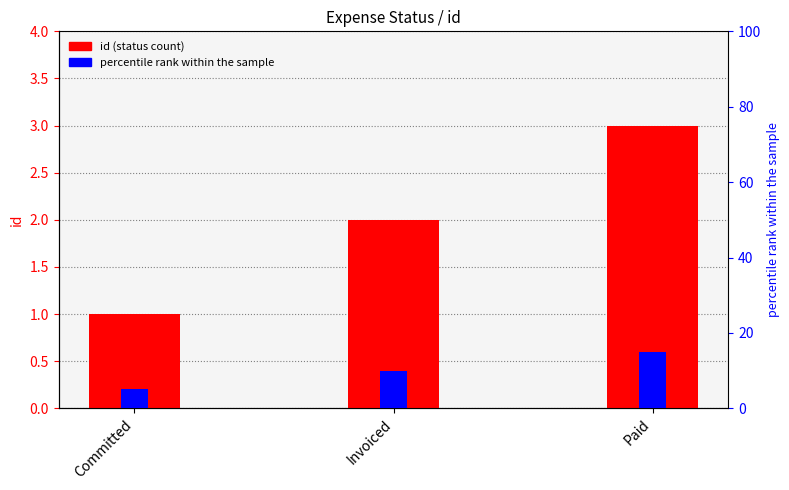

Reading right to left, transcribe all the data shown in this chart.

id: 3.0	2.0	1.0
percentile rank within the sample: 15.0	10.0	5.0